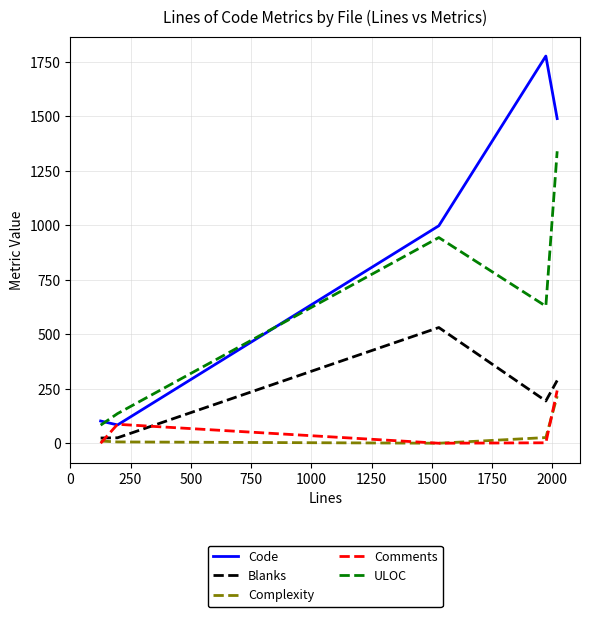

What is the maximum value shown in the chart?

1777